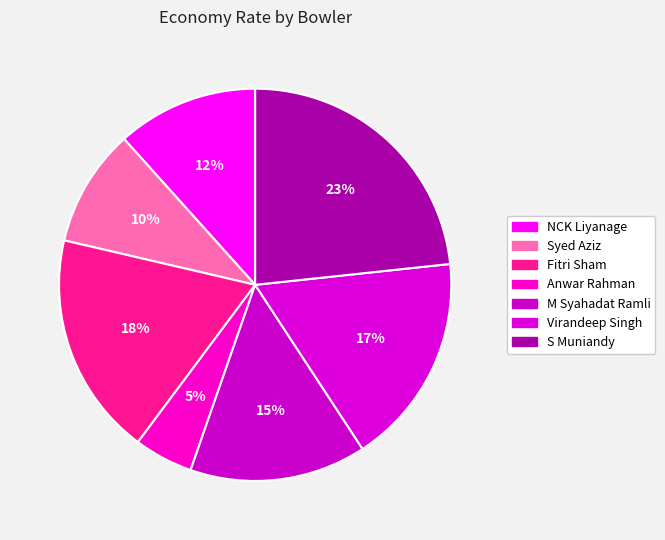

To the nearest percent, what percentage of the pie is Syed Aziz?

10%